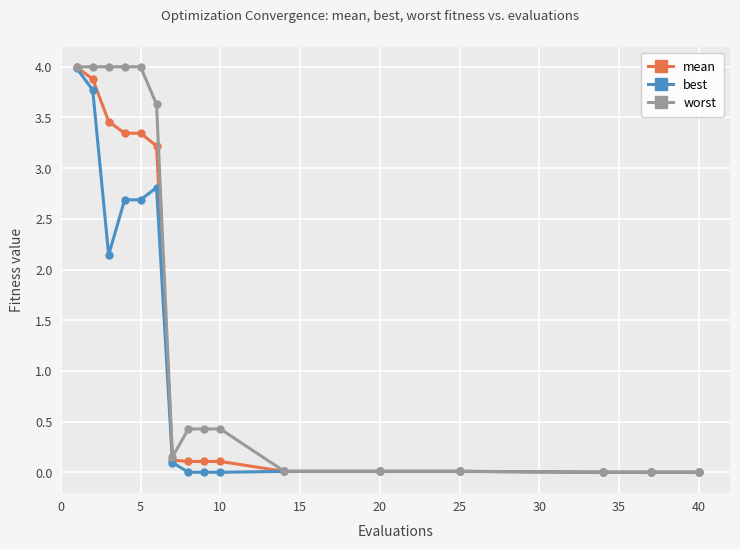

Which series has the largest total across all categories?

worst